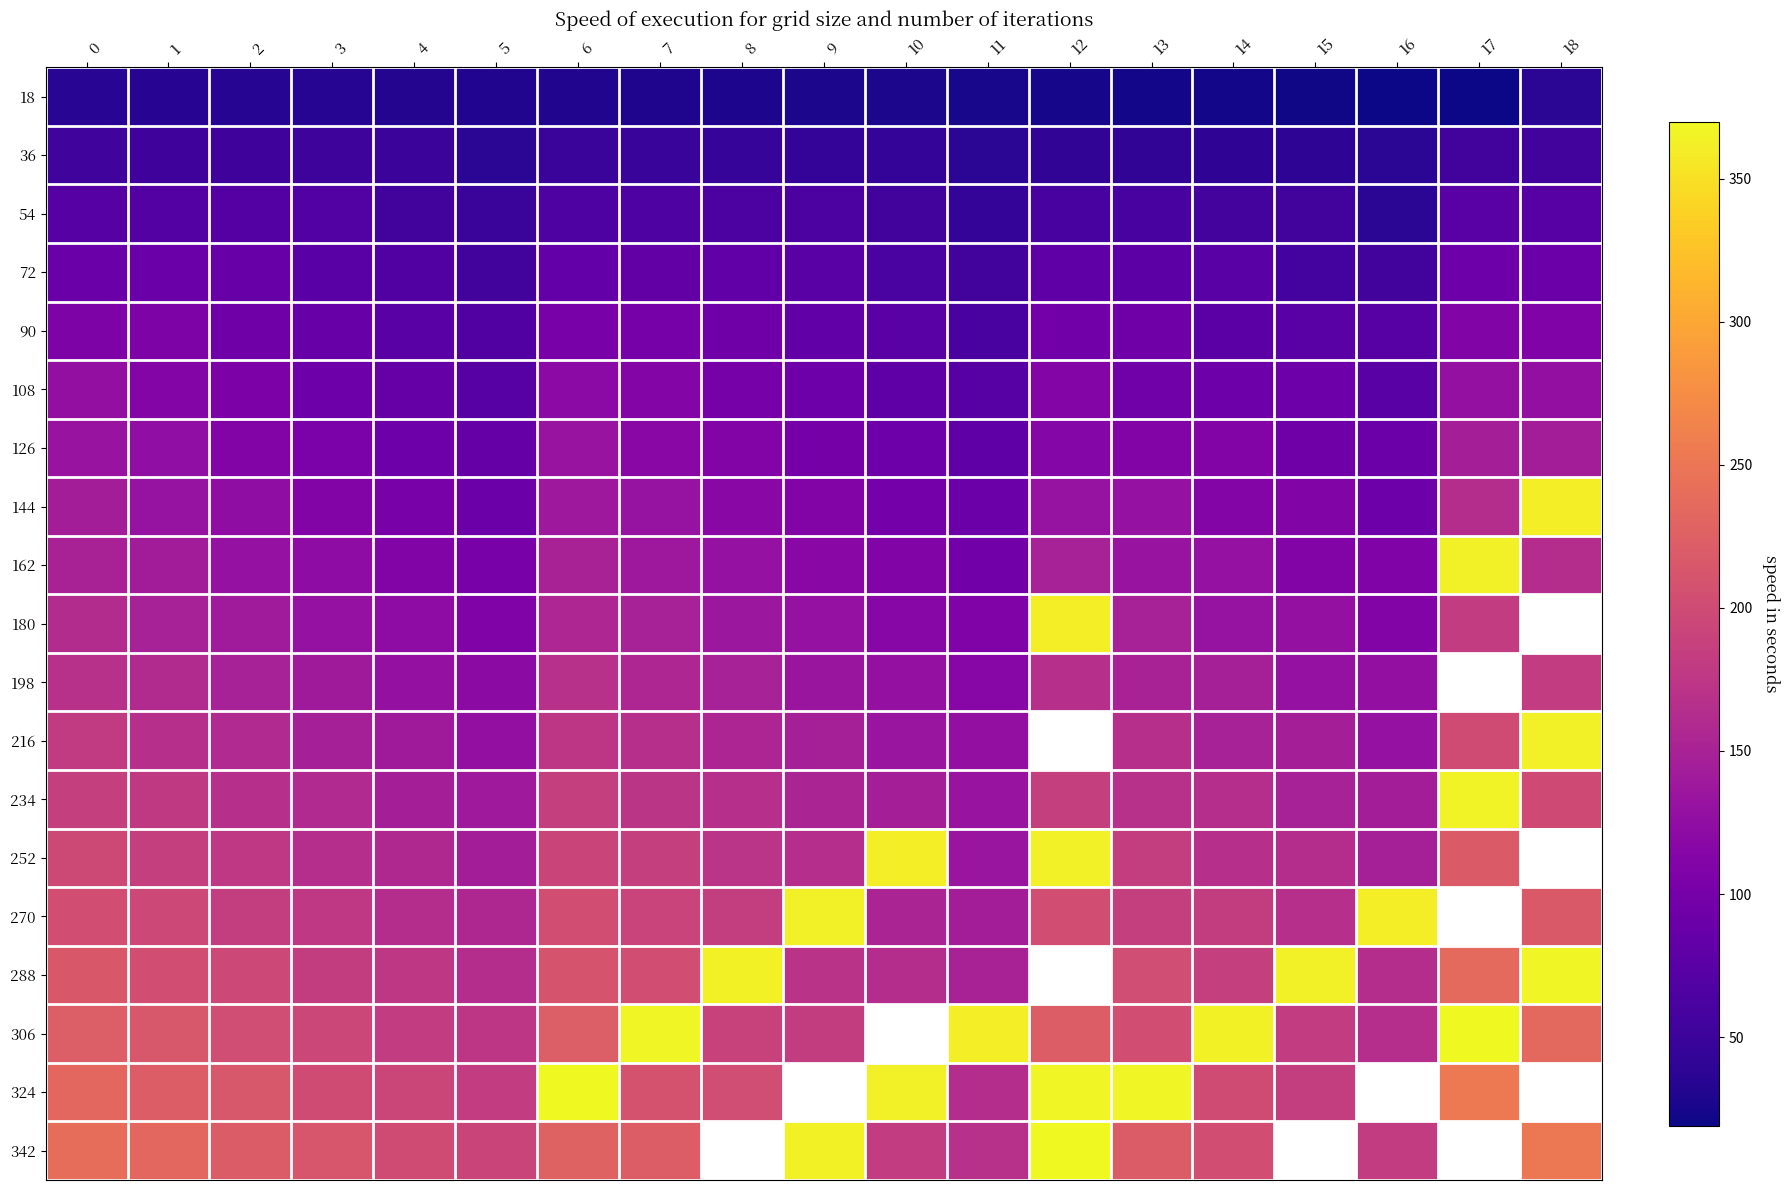

What is the average value of the 36 series?

46.0